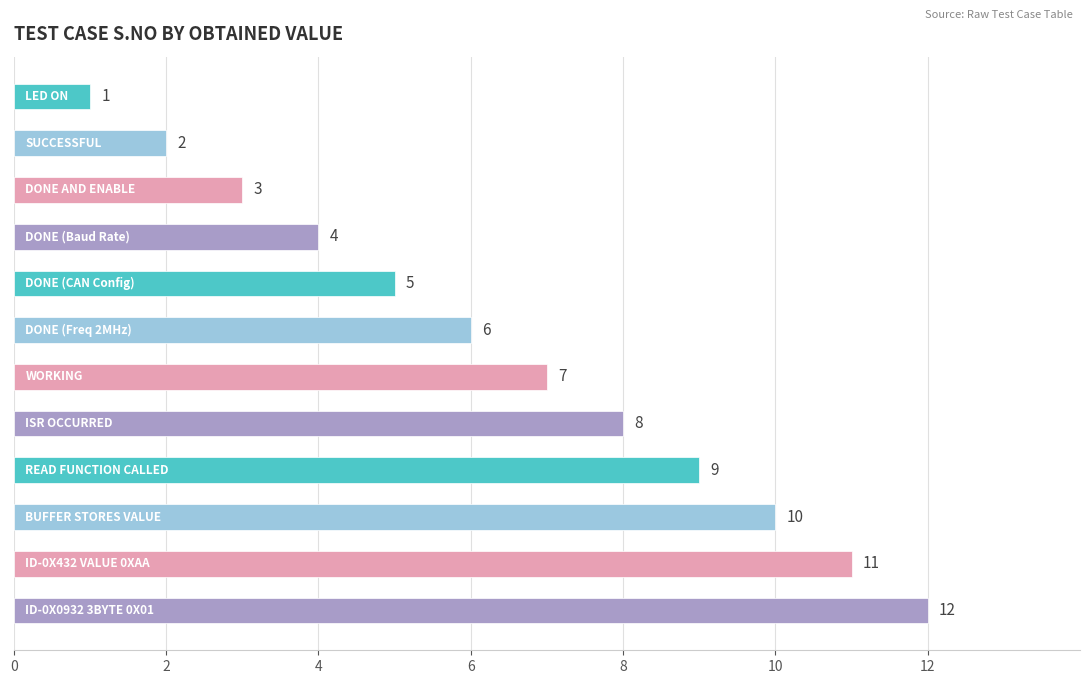

What is the greatest value displayed?

12